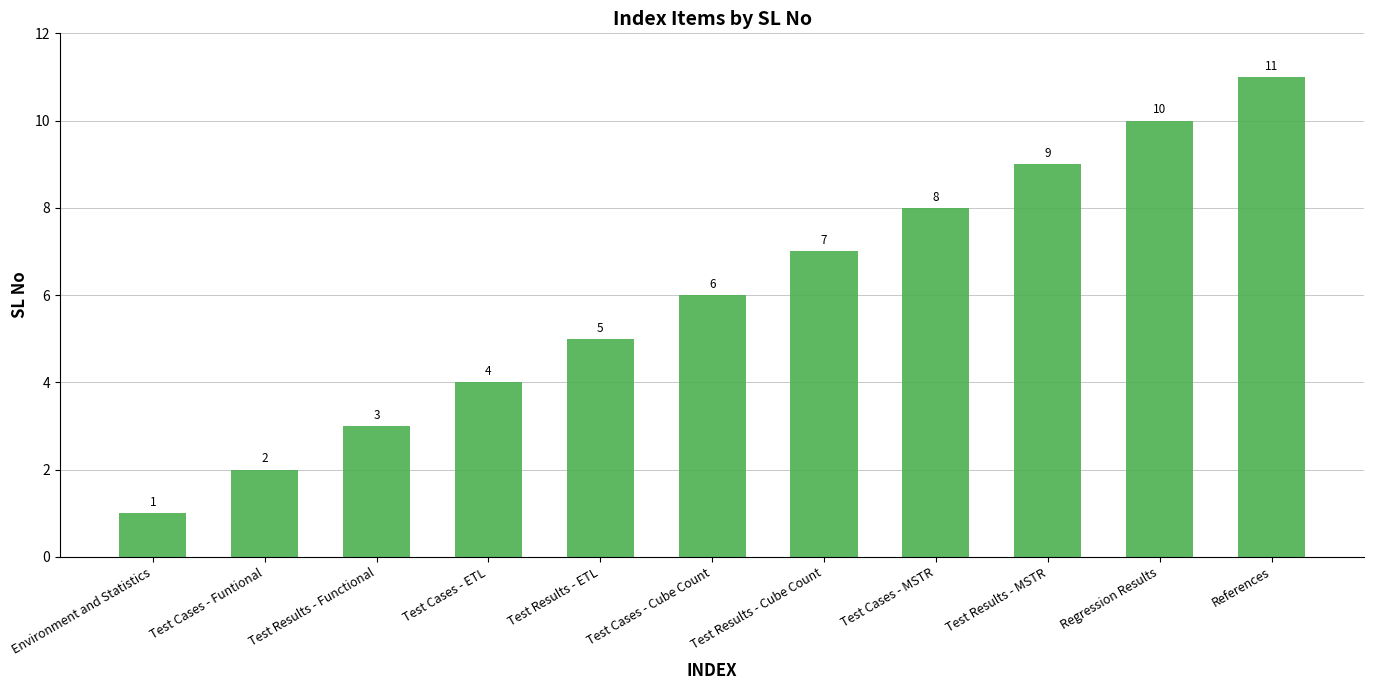

What is the value of the 6th bar from the left?

6